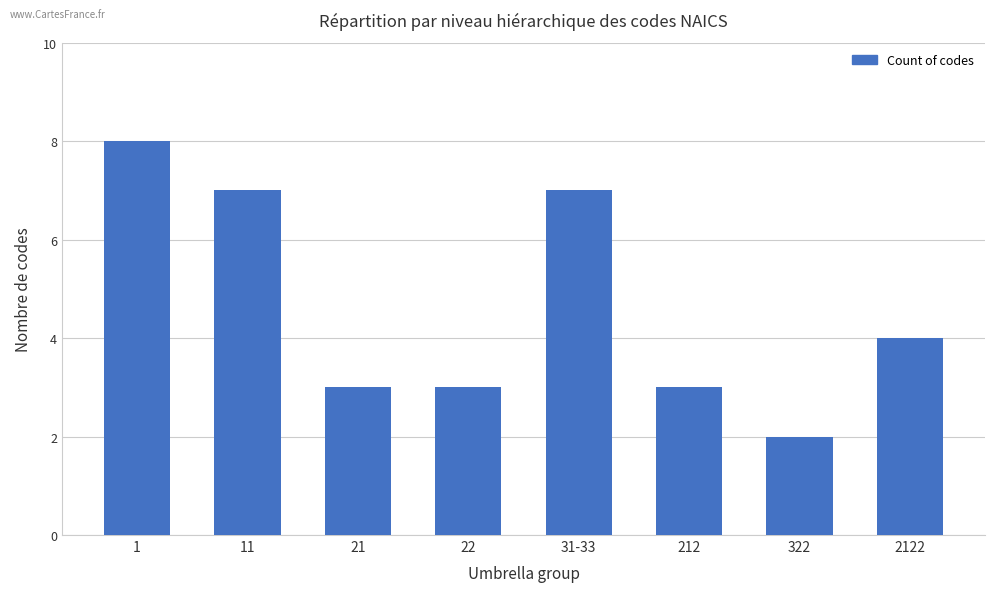

Reading right to left, what are all the values shown in this chart?

4	2	3	7	3	3	7	8